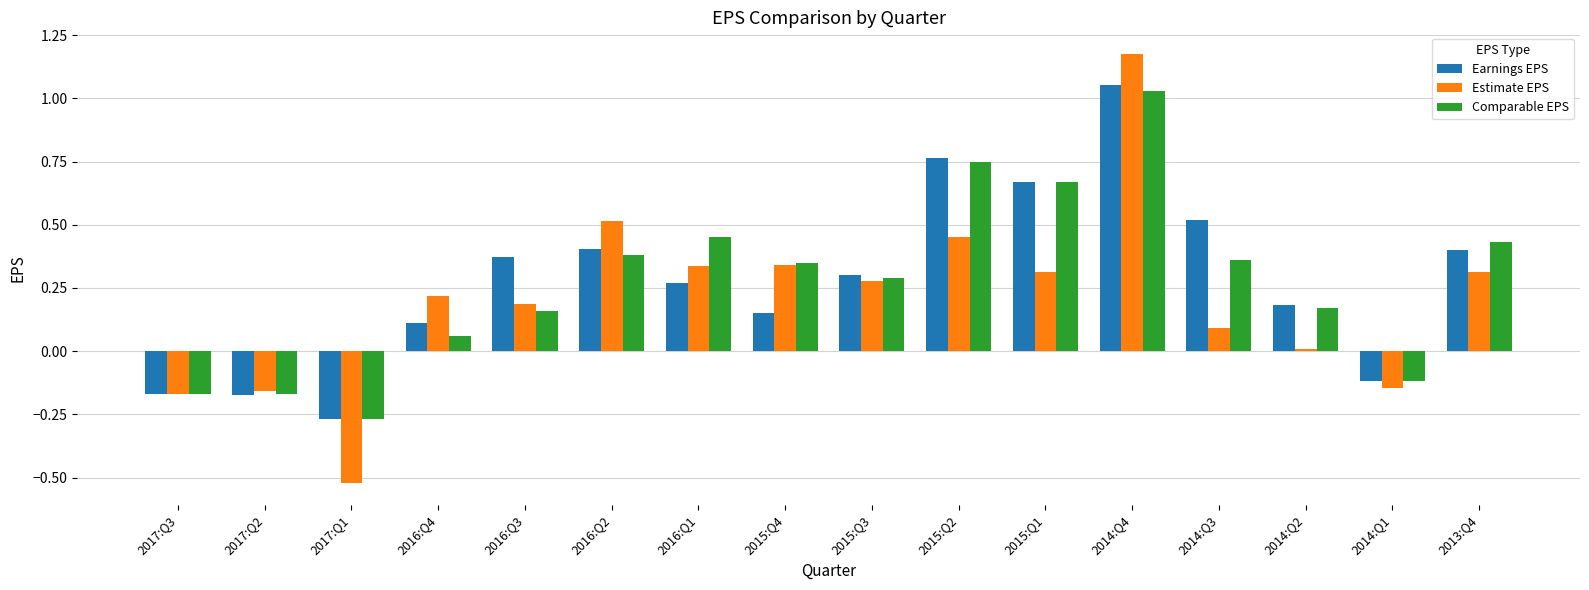

What is the sum of all Comparable EPS values?

4.4